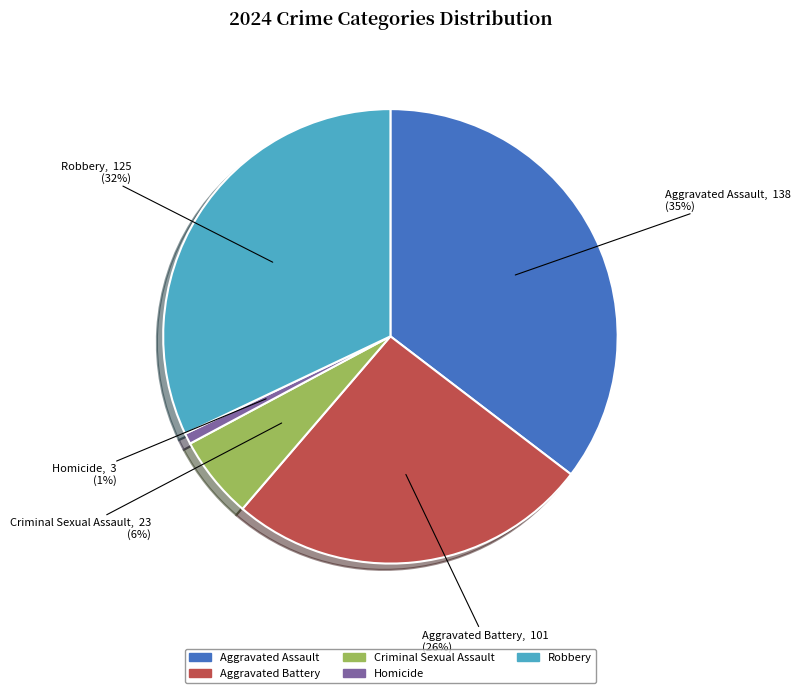

Is there a majority slice in this chart?

No